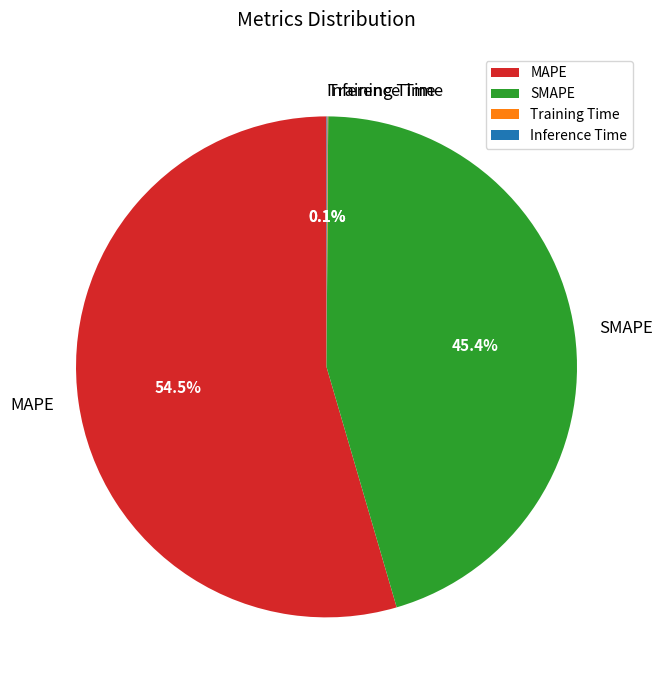

What percentage is the SMAPE slice, to the nearest percent?

45%